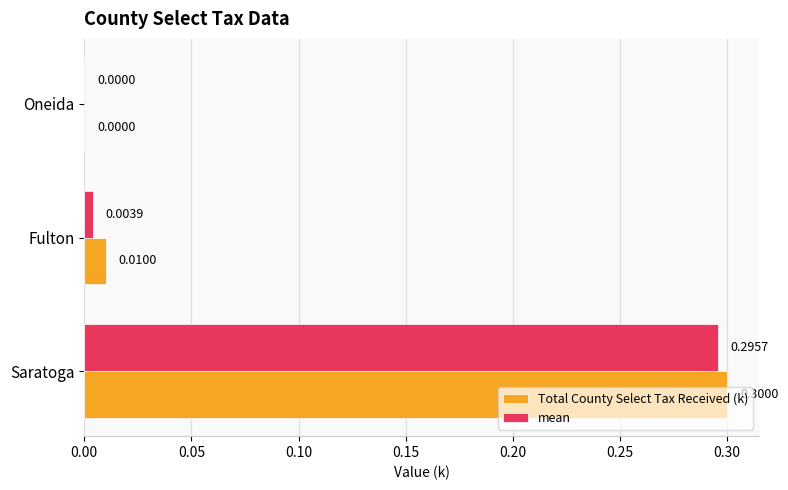

Count the number of categories in the chart.

3